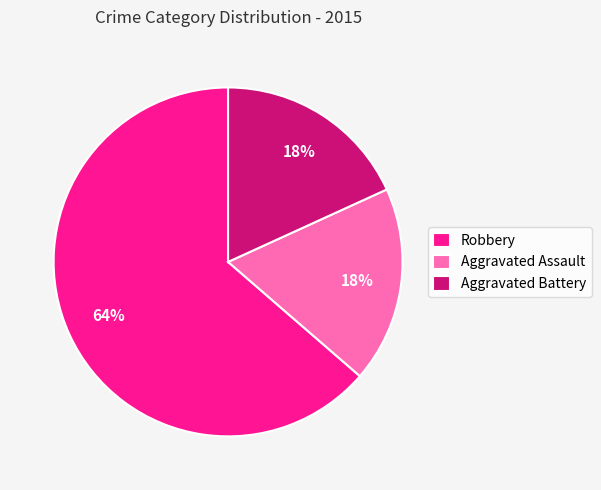

True or false: Aggravated Battery accounts for 30% of the total.

False